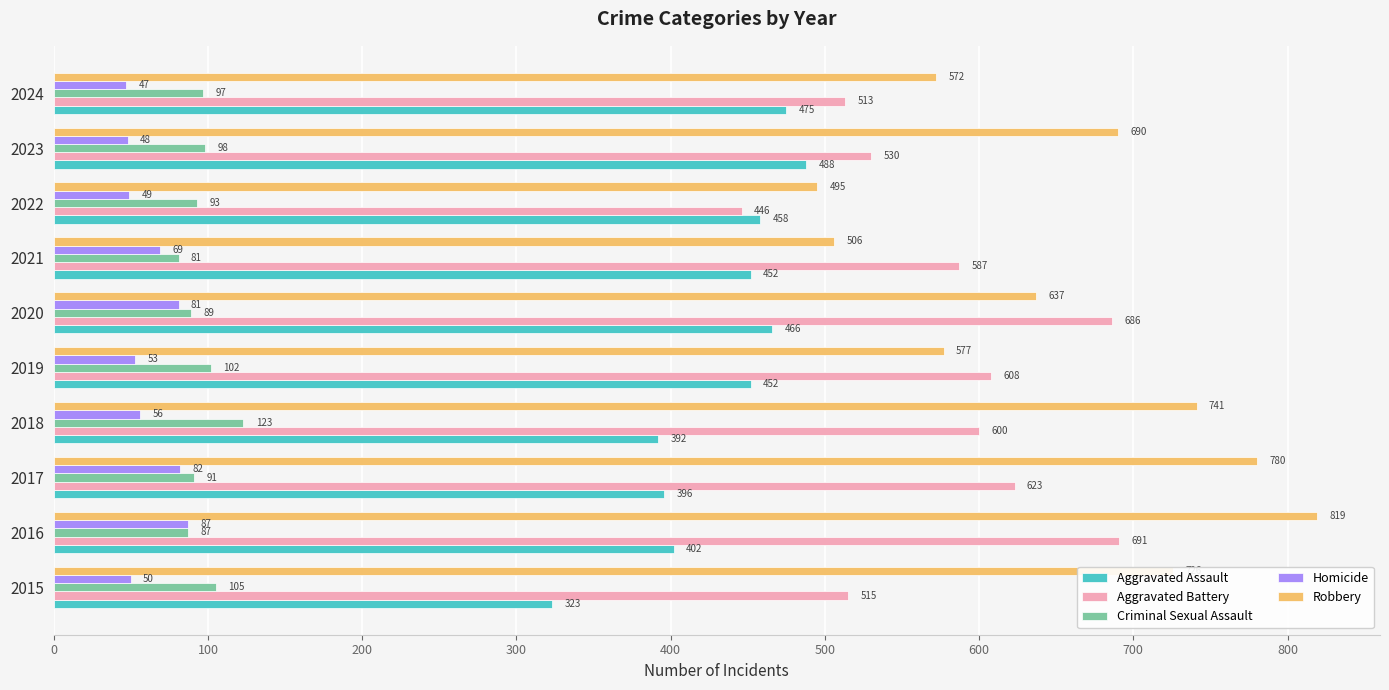

List the series in order of their peak value, lowest first.

Homicide, Criminal Sexual Assault, Aggravated Assault, Aggravated Battery, Robbery